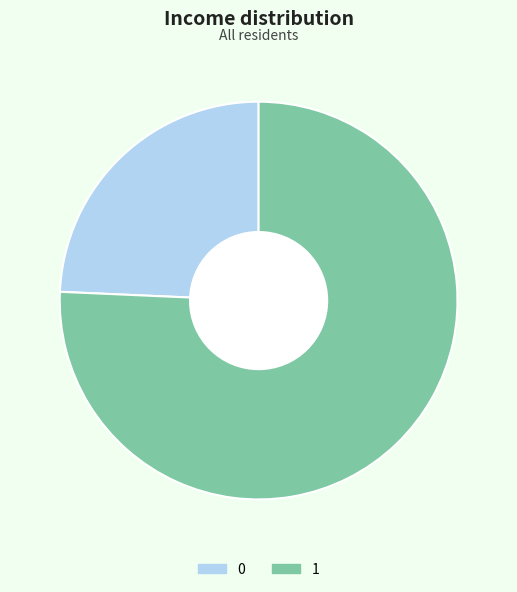

Rank the categories by value from highest to lowest.

1, 0